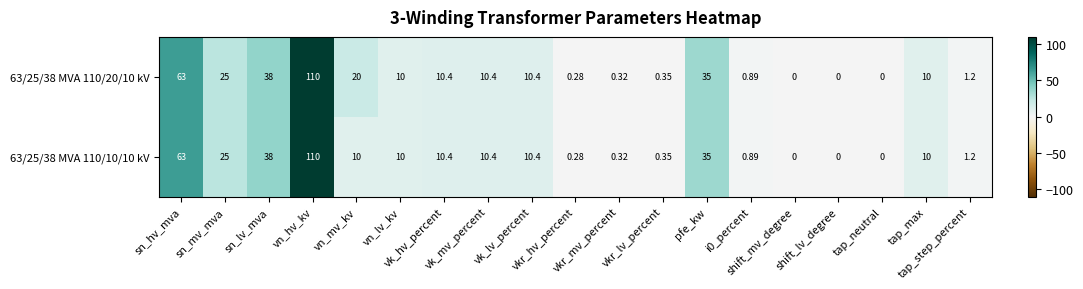

Reading right to left, extract all data points from this chart.

63/25/38 MVA 110/20/10 kV: tap_step_percent=1.2	tap_max=10.0	tap_neutral=0.0	shift_lv_degree=0.0	shift_mv_degree=0.0	i0_percent=0.9	pfe_kw=35.0	vkr_lv_percent=0.3	vkr_mv_percent=0.3	vkr_hv_percent=0.3	vk_lv_percent=10.4	vk_mv_percent=10.4	vk_hv_percent=10.4	vn_lv_kv=10.0	vn_mv_kv=20.0	vn_hv_kv=110.0	sn_lv_mva=38.0	sn_mv_mva=25.0	sn_hv_mva=63.0
63/25/38 MVA 110/10/10 kV: tap_step_percent=1.2	tap_max=10.0	tap_neutral=0.0	shift_lv_degree=0.0	shift_mv_degree=0.0	i0_percent=0.9	pfe_kw=35.0	vkr_lv_percent=0.3	vkr_mv_percent=0.3	vkr_hv_percent=0.3	vk_lv_percent=10.4	vk_mv_percent=10.4	vk_hv_percent=10.4	vn_lv_kv=10.0	vn_mv_kv=10.0	vn_hv_kv=110.0	sn_lv_mva=38.0	sn_mv_mva=25.0	sn_hv_mva=63.0